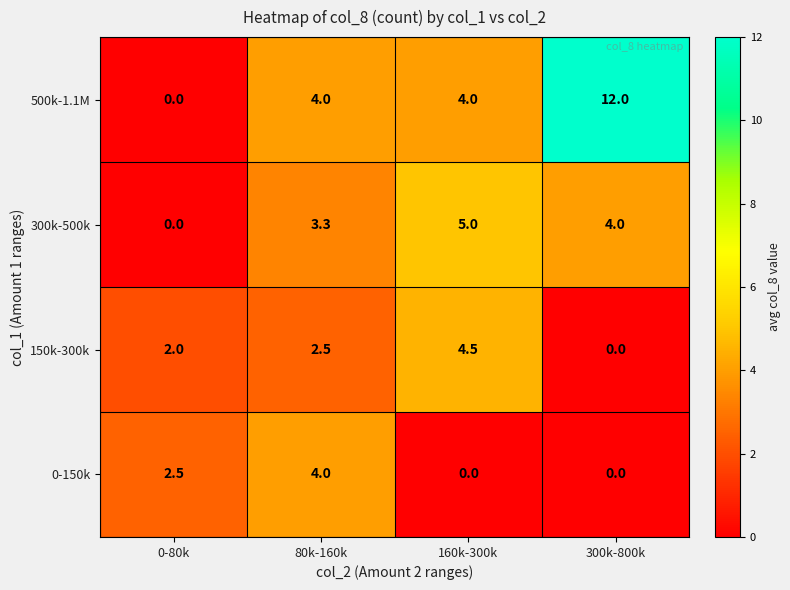

How many series are shown in this chart?

4